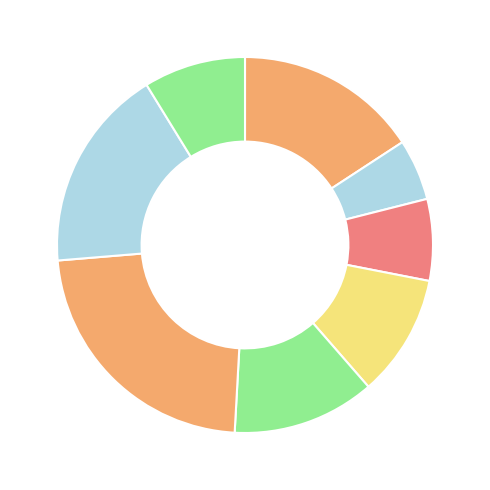

How many slices are in this pie chart?

8